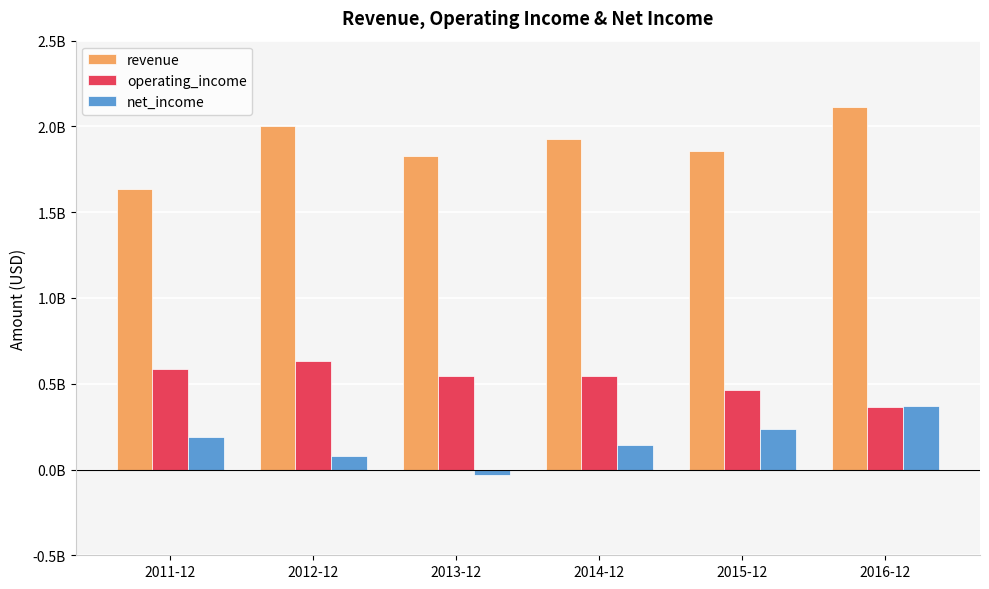

What is the label of the 6th bar from the right?

2011-12